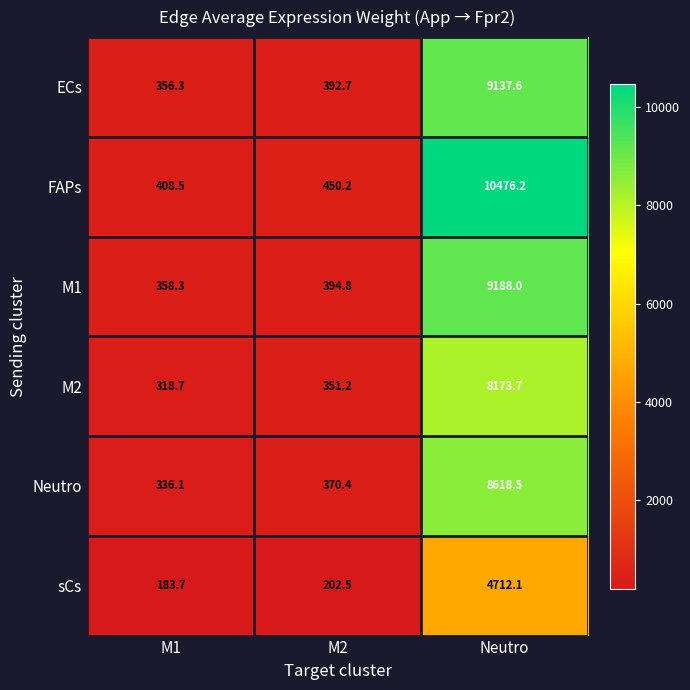

What is the difference between the maximum and minimum values in the M1 series?

8829.7